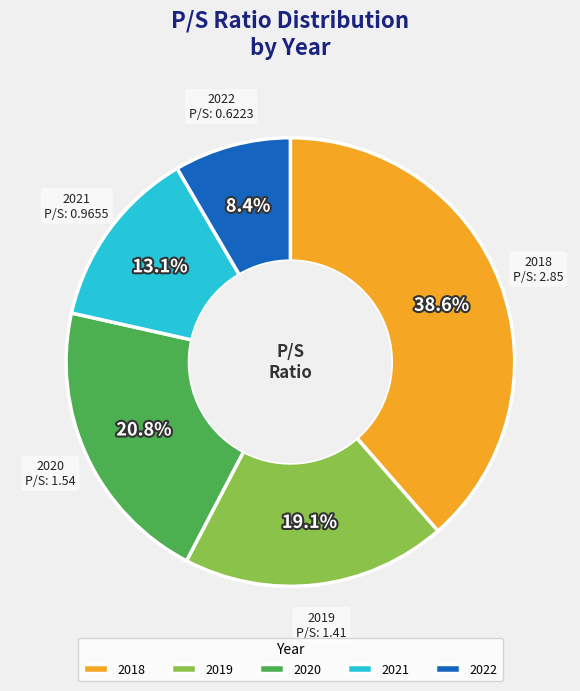

Is the sum of 2019 and 2018 greater than half?

Yes